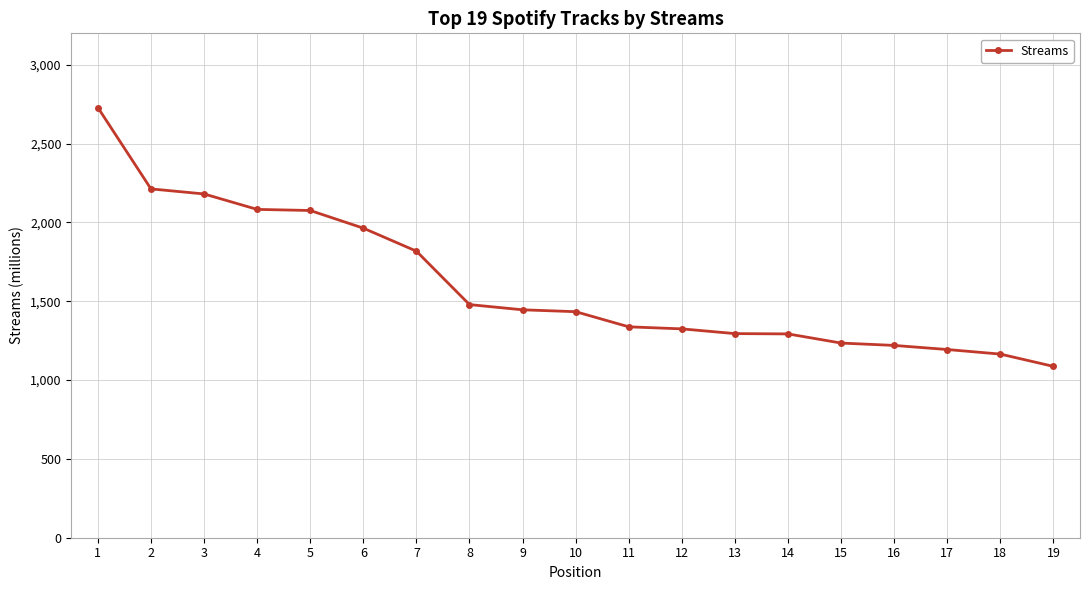

What is the difference between the values at 18 and 4?

918